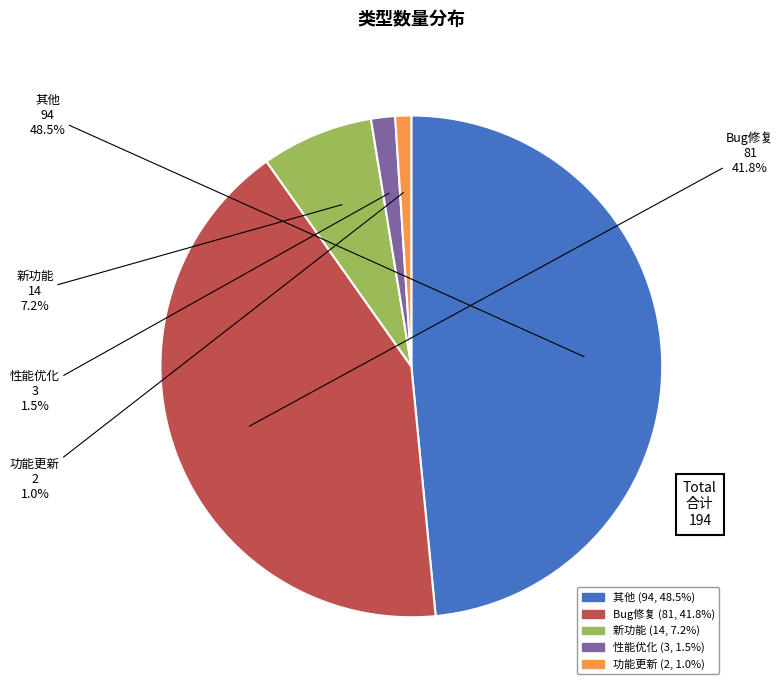

Which has a higher value, 功能更新 (2, 1.0%) or 新功能 (14, 7.2%)?

新功能 (14, 7.2%)